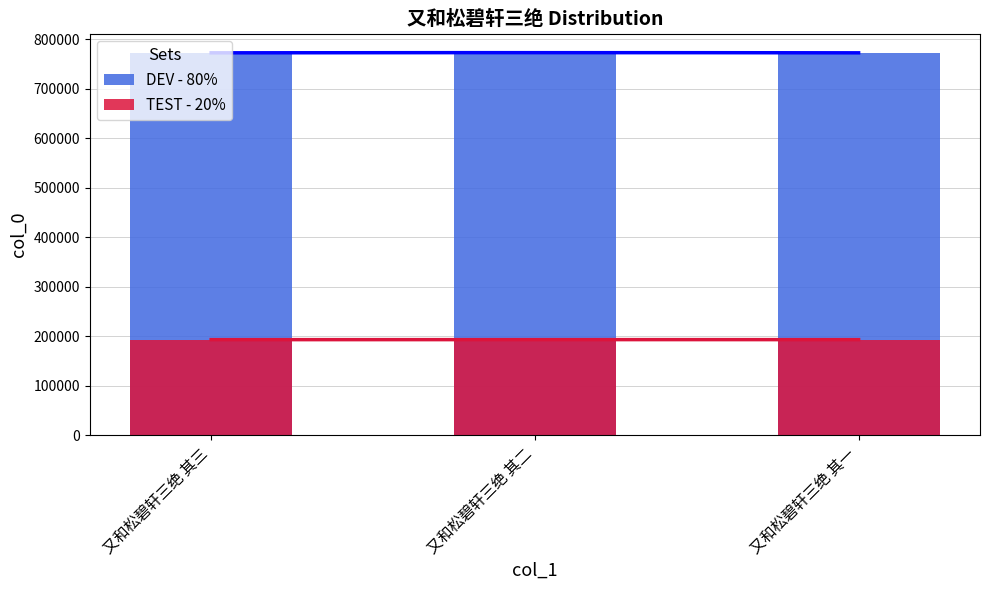

Does the chart contain stacked bars?

No